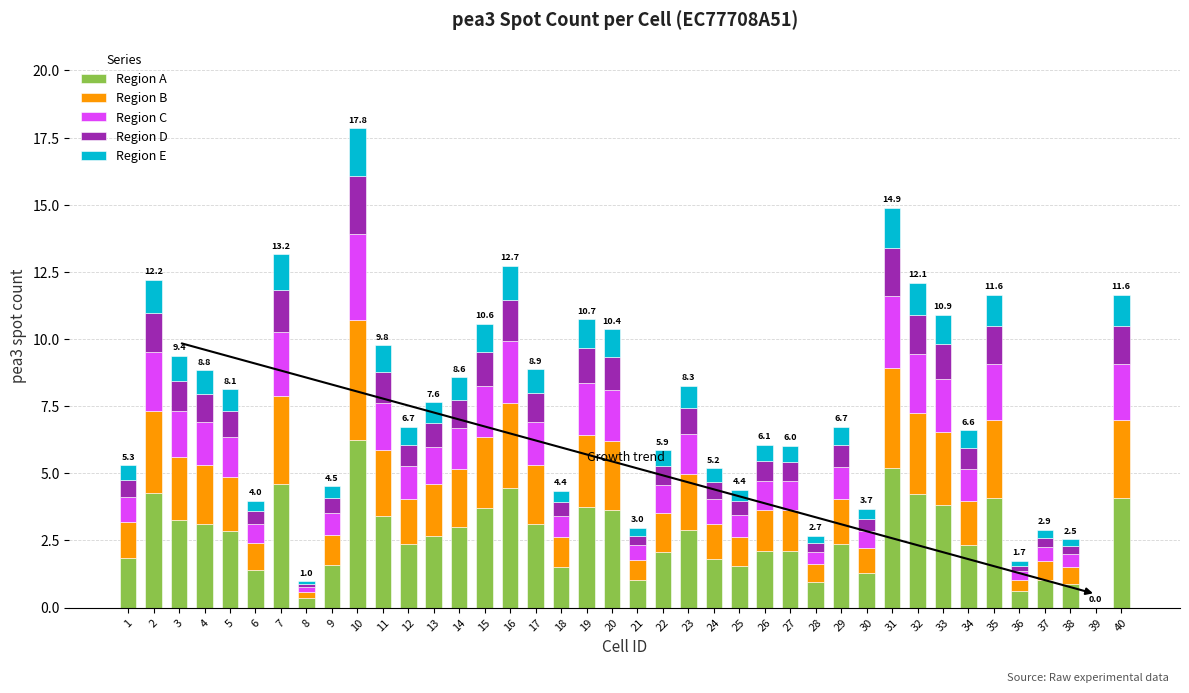

Are the bars grouped side by side (vs. stacked)?

No